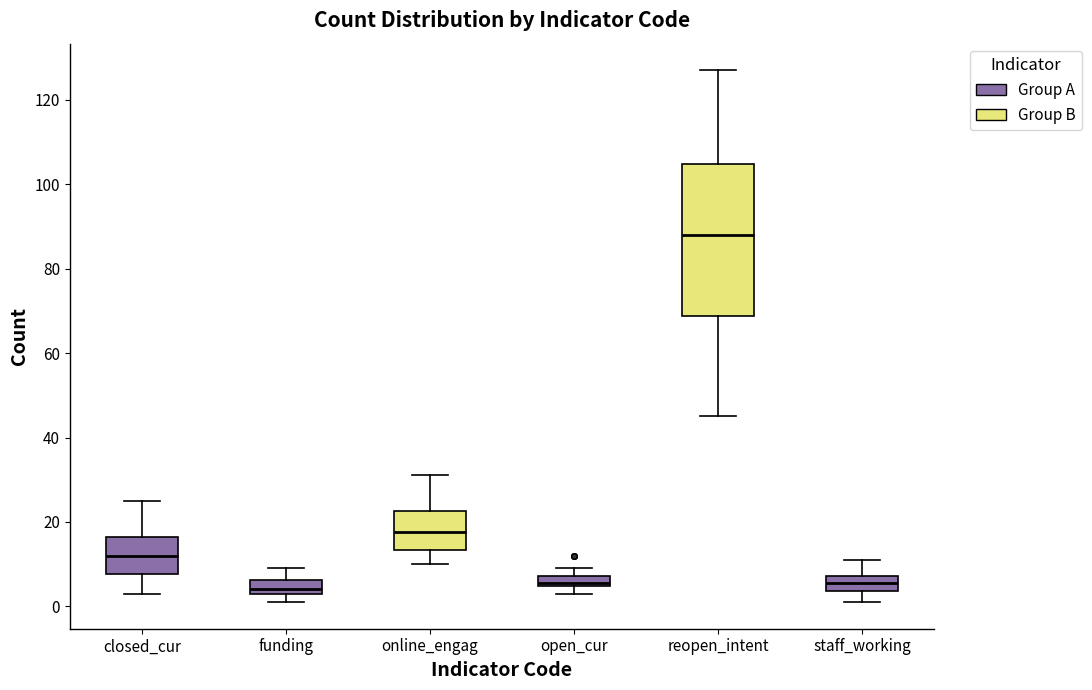

Comparing the boxes themselves (not the whiskers), which one is the tallest?

reopen_intent